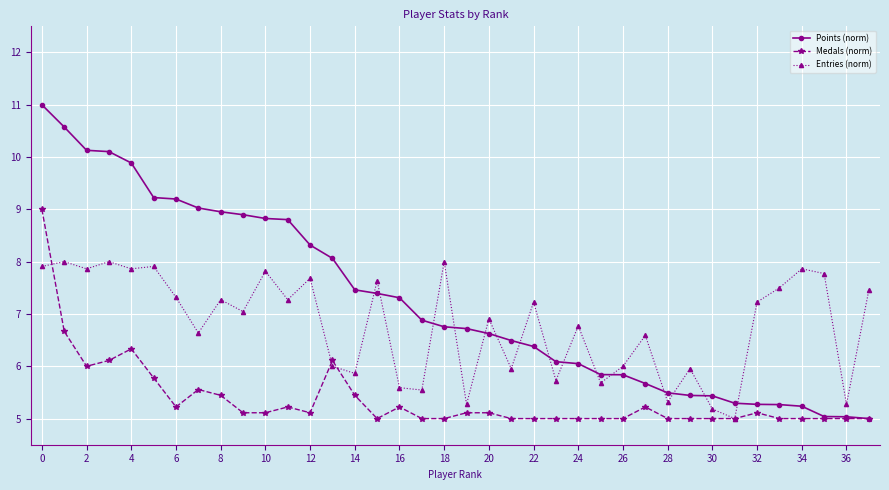

Which series has the largest range (max minus min)?

Points (norm)